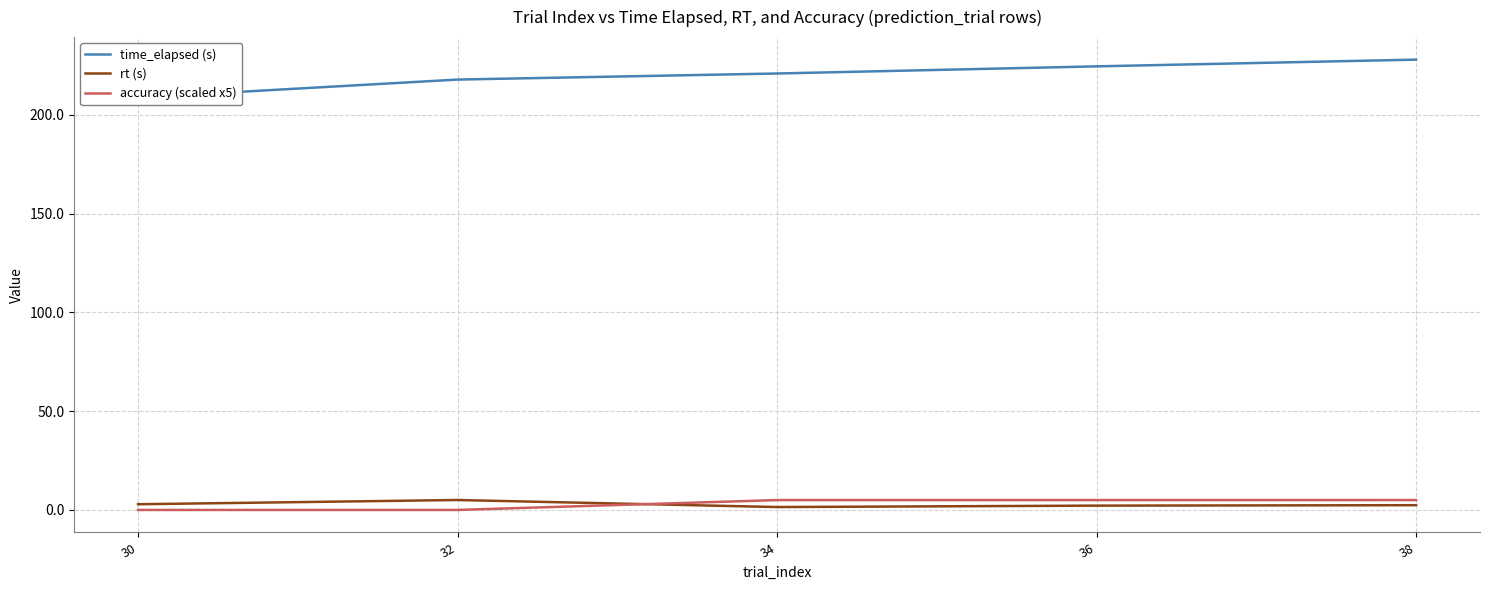

Between 32 and 34, which series saw the biggest shift?

accuracy (scaled x5)